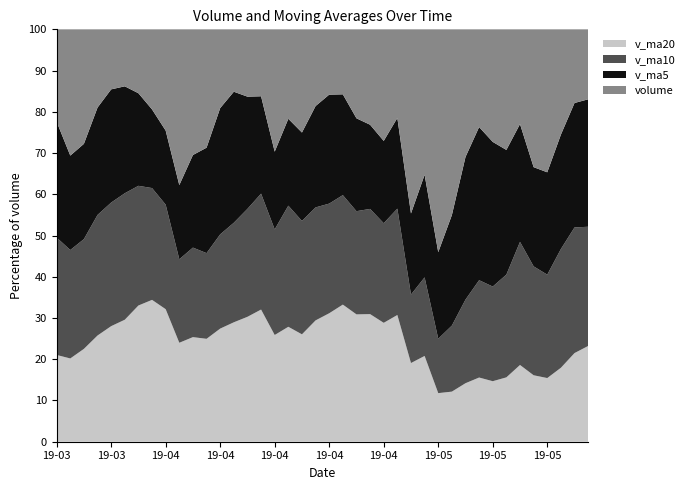

Reading left to right, what are all the values shown in this chart?

v_ma20: 2019-03-21=202126.5	2019-03-22=214792.2	2019-03-25=222636.3	2019-03-26=225222.2	2019-03-27=224170.4	2019-03-28=225357.3	2019-03-29=225994.6	2019-04-01=223507.5	2019-04-02=223557.8	2019-04-03=233931.0	2019-04-04=239096.6	2019-04-08=239696.6	2019-04-09=225525.5	2019-04-10=219217.0	2019-04-11=211091.6	2019-04-12=208055.9	2019-04-15=196489.5	2019-04-16=186233.1	2019-04-17=186719.9	2019-04-18=184710.1	2019-04-19=178478.3	2019-04-22=166131.0	2019-04-23=157921.3	2019-04-24=155438.8	2019-04-25=156983.0	2019-04-26=157218.1	2019-04-29=172047.6	2019-04-30=181091.1	2019-05-06=223895.7	2019-05-07=252266.1	2019-05-08=267041.2	2019-05-09=274119.1	2019-05-10=293570.2	2019-05-13=317595.2	2019-05-14=332417.7	2019-05-15=364991.0	2019-05-16=398469.8	2019-05-17=421221.8	2019-05-20=430121.2	2019-05-21=440369.6
v_ma10: 2019-03-21=273574.7	2019-03-22=279772.7	2019-03-25=263184.7	2019-03-26=255700.6	2019-03-27=239718.4	2019-03-28=233635.2	2019-03-29=198580.6	2019-04-01=176190.5	2019-04-02=176302.2	2019-04-03=197429.5	2019-04-04=204618.5	2019-04-08=199620.6	2019-04-09=187866.4	2019-04-10=182733.3	2019-04-11=182464.9	2019-04-12=182476.7	2019-04-15=194398.4	2019-04-16=196275.6	2019-04-17=197137.6	2019-04-18=171990.7	2019-04-19=152338.0	2019-04-22=132641.5	2019-04-23=127976.2	2019-04-24=128144.3	2019-04-25=131501.2	2019-04-26=131959.5	2019-04-29=149696.9	2019-04-30=165906.6	2019-05-06=250653.8	2019-05-07=332541.6	2019-05-08=381744.3	2019-05-09=415596.8	2019-05-10=459164.2	2019-05-13=507046.0	2019-05-14=533334.2	2019-05-15=598022.5	2019-05-16=647242.8	2019-05-17=676536.9	2019-05-20=609588.6	2019-05-21=548197.7
v_ma5: 2019-03-21=269721.3	2019-03-22=243550.2	2019-03-25=228438.6	2019-03-26=227673.1	2019-03-27=219566.7	2019-03-28=197549.1	2019-03-29=153610.9	2019-04-01=123942.5	2019-04-02=124931.3	2019-04-03=175292.2	2019-04-04=211688.0	2019-04-08=245630.2	2019-04-09=251790.2	2019-04-10=240535.3	2019-04-11=189637.5	2019-04-12=153265.3	2019-04-15=143166.5	2019-04-16=140761.0	2019-04-17=153740.0	2019-04-18=154344.0	2019-04-19=151410.7	2019-04-22=122116.4	2019-04-23=115191.5	2019-04-24=102548.7	2019-04-25=108658.5	2019-04-26=112508.3	2019-04-29=177277.5	2019-04-30=216621.8	2019-05-06=398759.0	2019-05-07=556424.7	2019-05-08=650980.2	2019-05-09=653916.2	2019-05-10=701706.5	2019-05-13=615333.1	2019-05-14=510243.7	2019-05-15=545064.7	2019-05-16=640569.3	2019-05-17=651367.3	2019-05-20=603844.1	2019-05-21=586151.7
volume: 2019-03-21=215334.4	2019-03-22=325692.4	2019-03-25=274521.4	2019-03-26=165846.4	2019-03-27=116438.9	2019-03-28=105246.3	2019-03-29=106001.7	2019-04-01=126179.1	2019-04-02=170790.7	2019-04-03=368243.2	2019-04-04=287225.2	2019-04-08=275712.8	2019-04-09=156979.2	2019-04-10=114516.2	2019-04-11=113754.0	2019-04-12=105364.5	2019-04-15=225218.7	2019-04-16=144951.4	2019-04-17=179411.1	2019-04-18=116774.0	2019-04-19=90698.3	2019-04-22=78747.0	2019-04-23=110327.0	2019-04-24=116197.2	2019-04-25=147323.1	2019-04-26=109947.4	2019-04-29=402592.6	2019-04-30=307048.8	2019-05-06=1026882.9	2019-05-07=935651.6	2019-05-08=582725.4	2019-05-09=417272.4	2019-05-10=546000.4	2019-05-13=595015.6	2019-05-14=410204.6	2019-05-15=756830.7	2019-05-16=894795.4	2019-05-17=599990.2	2019-05-20=357399.4	2019-05-21=321742.8